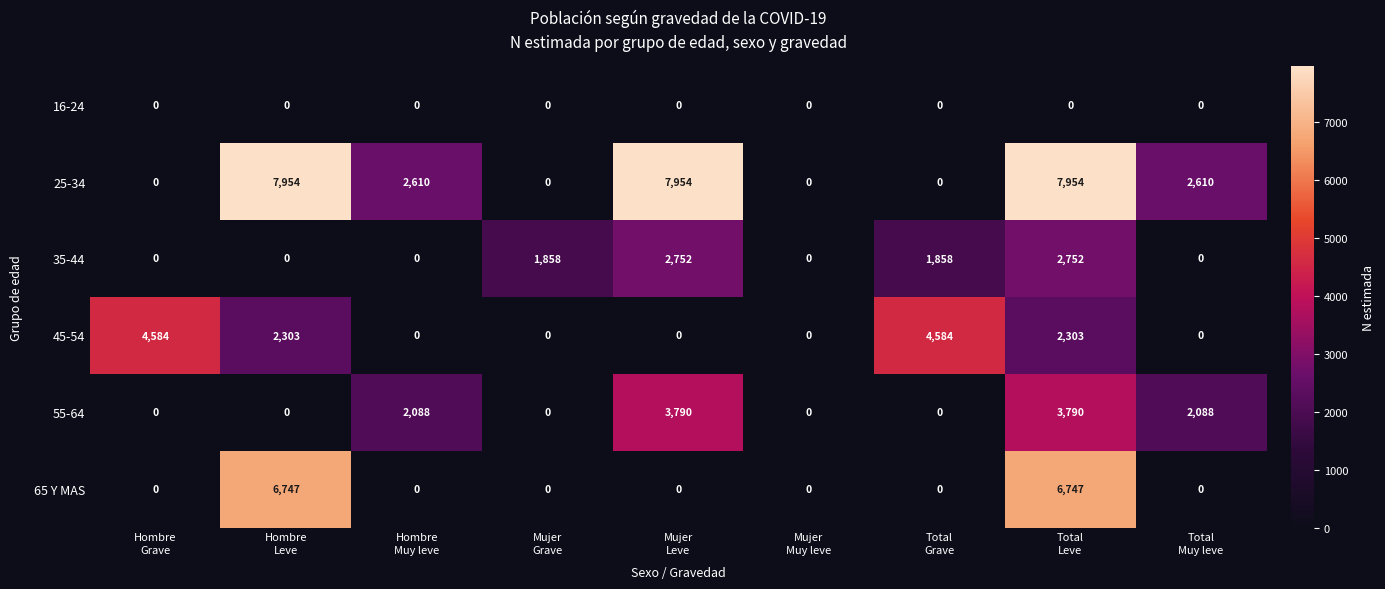

At how many categories does at least one series exceed 923?

8